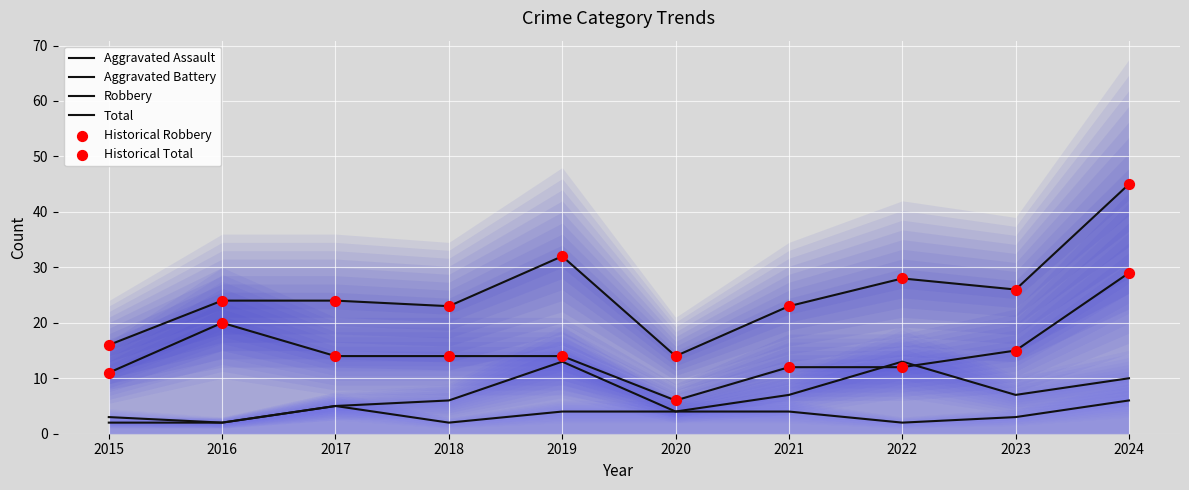

Which series reaches the minimum Y coordinate?

Aggravated Assault